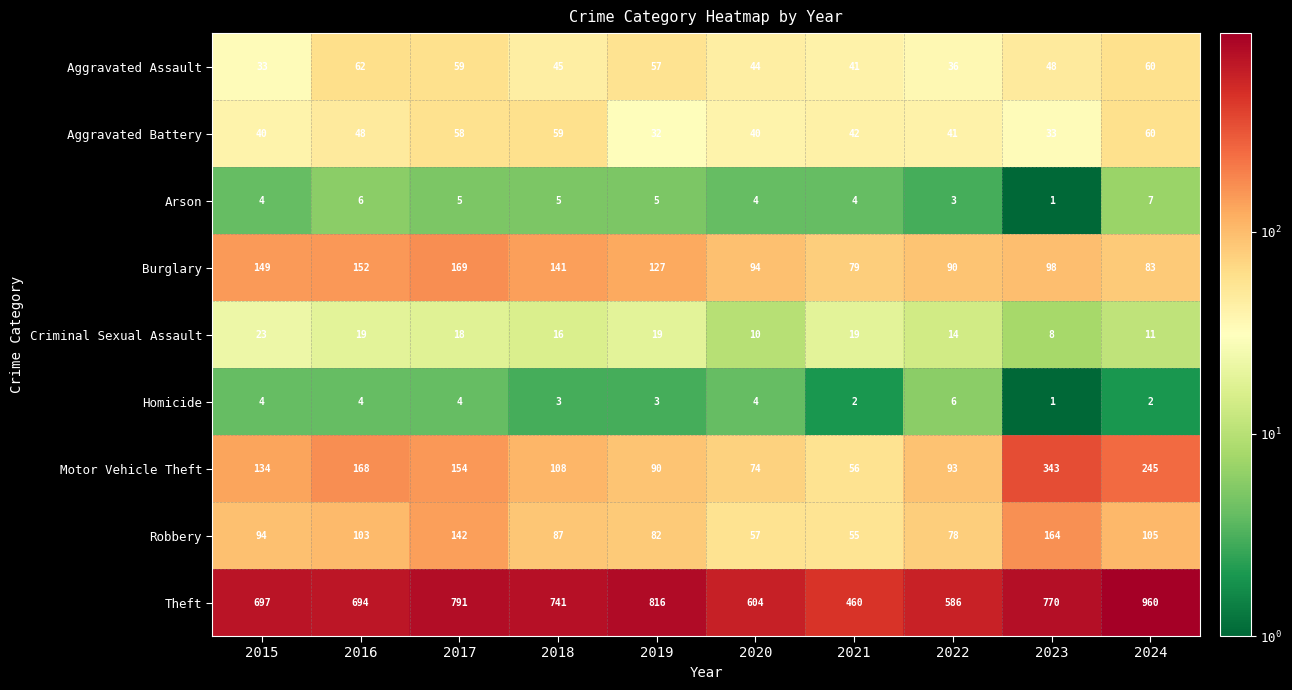

At 2019, list the series in order from largest to smallest.

Theft, Burglary, Motor Vehicle Theft, Robbery, Aggravated Assault, Aggravated Battery, Criminal Sexual Assault, Arson, Homicide